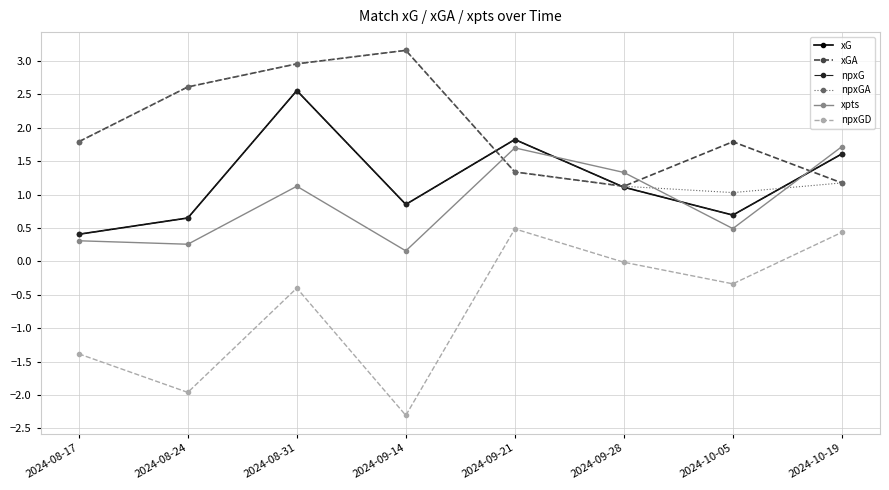

List the labels in order of xG value, smallest first.

2024-08-17, 2024-08-24, 2024-10-05, 2024-09-14, 2024-09-28, 2024-10-19, 2024-09-21, 2024-08-31